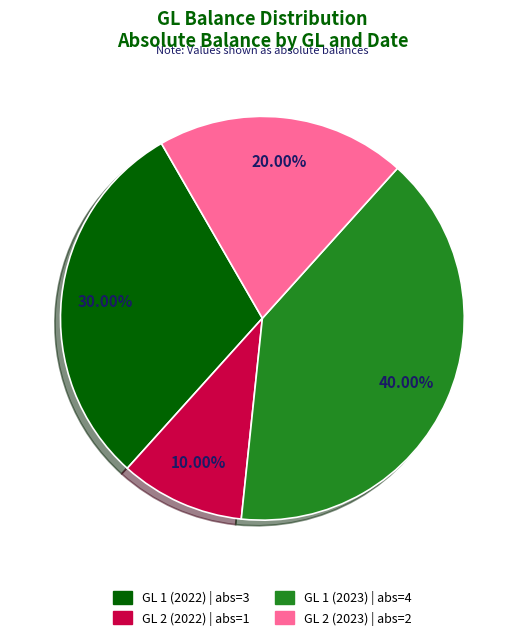

Is there any slice that represents more than half of the pie?

No